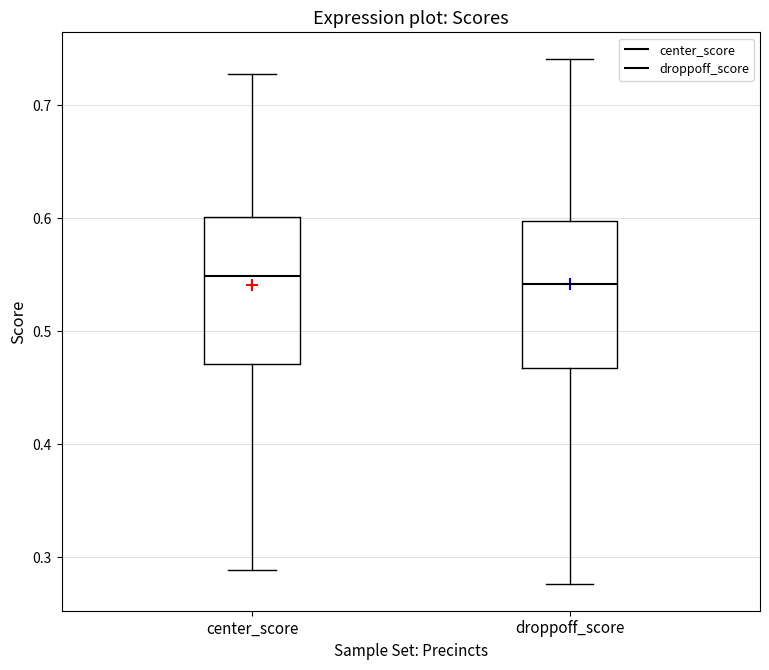

Reading left to right, read every box against the y-axis: the position of its median line, the range the box covers, and the ends of its whiskers. The values are not printed on the chart, so give them approximately, as read against the axis.

center_score: median 0.55, box 0.47 to 0.60, whiskers 0.29 to 0.73
droppoff_score: median 0.54, box 0.47 to 0.60, whiskers 0.28 to 0.74